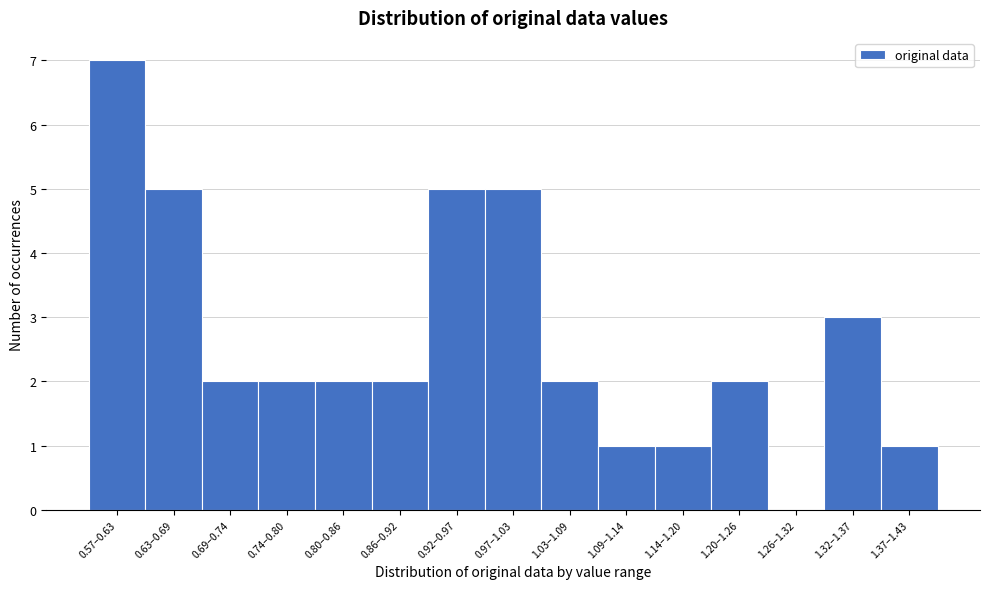

Reading left to right, transcribe all the data shown in this chart.

0.57–0.63=7	0.63–0.69=5	0.69–0.74=2	0.74–0.80=2	0.80–0.86=2	0.86–0.92=2	0.92–0.97=5	0.97–1.03=5	1.03–1.09=2	1.09–1.14=1	1.14–1.20=1	1.20–1.26=2	1.26–1.32=0	1.32–1.37=3	1.37–1.43=1